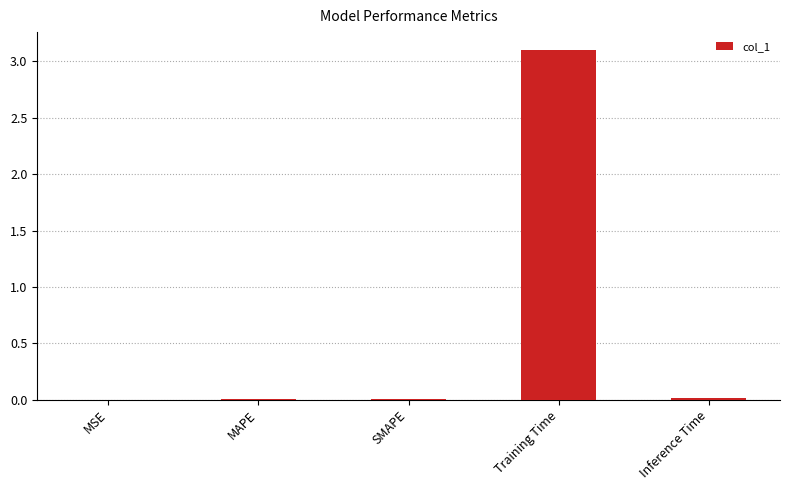

True or false: the data shows 0.0 at MAPE.

True